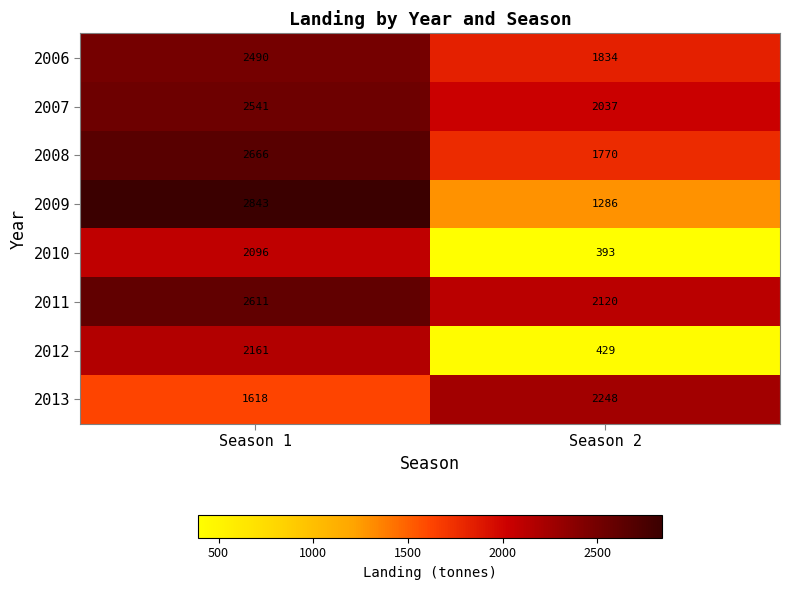

Reading right to left, list all the values displayed in this chart.

2006: 1834	2490
2007: 2037	2541
2008: 1770	2666
2009: 1286	2843
2010: 393	2096
2011: 2120	2611
2012: 429	2161
2013: 2248	1618